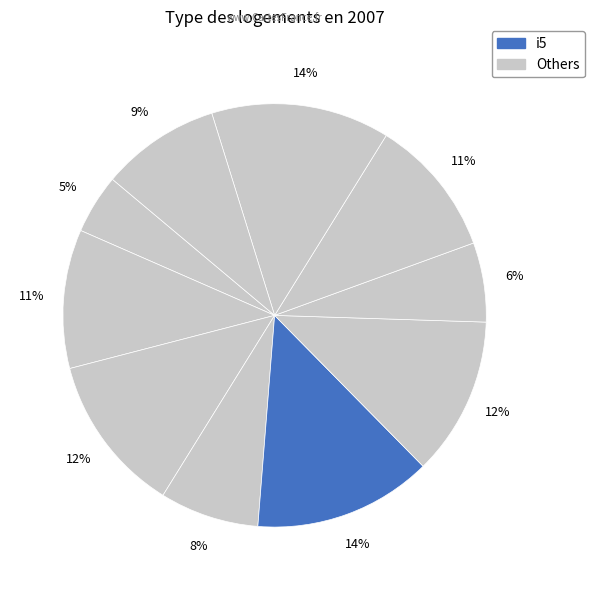

How many slices are in this pie chart?

10